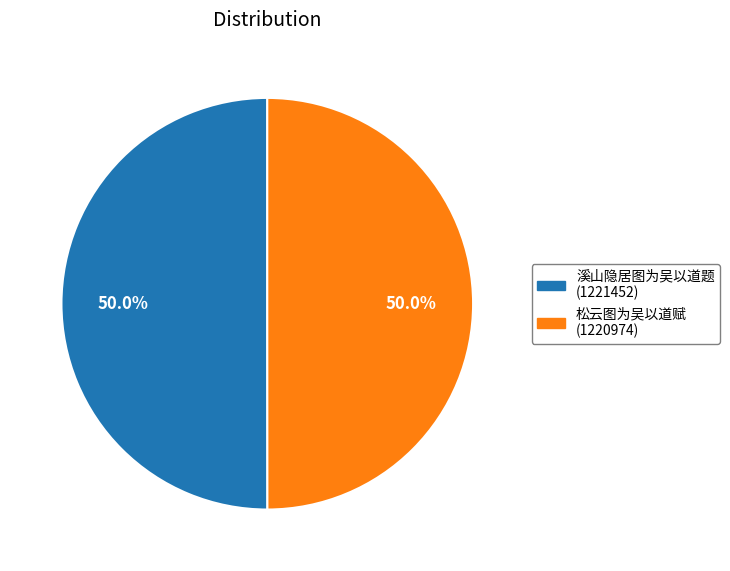

Do 溪山隐居图为吴以道题 (1221452) and 松云图为吴以道赋 (1220974) together represent more than half of the pie?

Yes